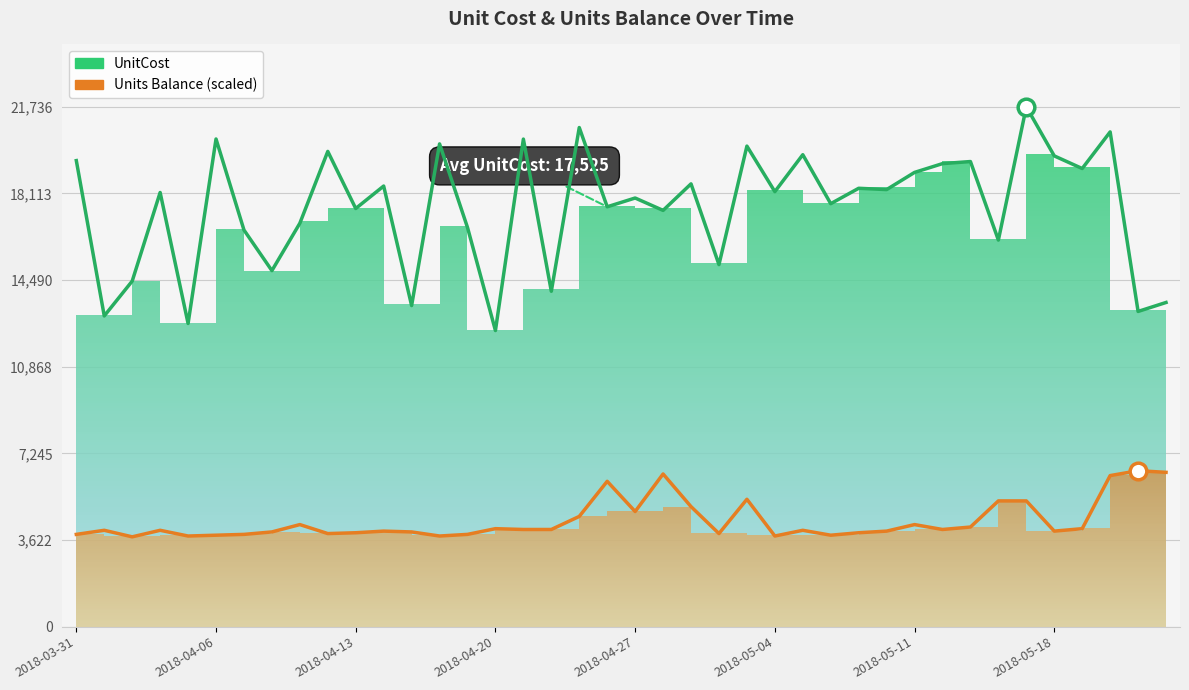

Which series has the largest range (max minus min)?

UnitCost